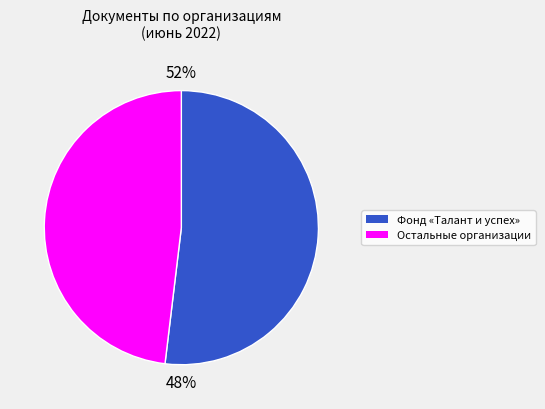

Is there any slice that represents more than half of the pie?

Yes